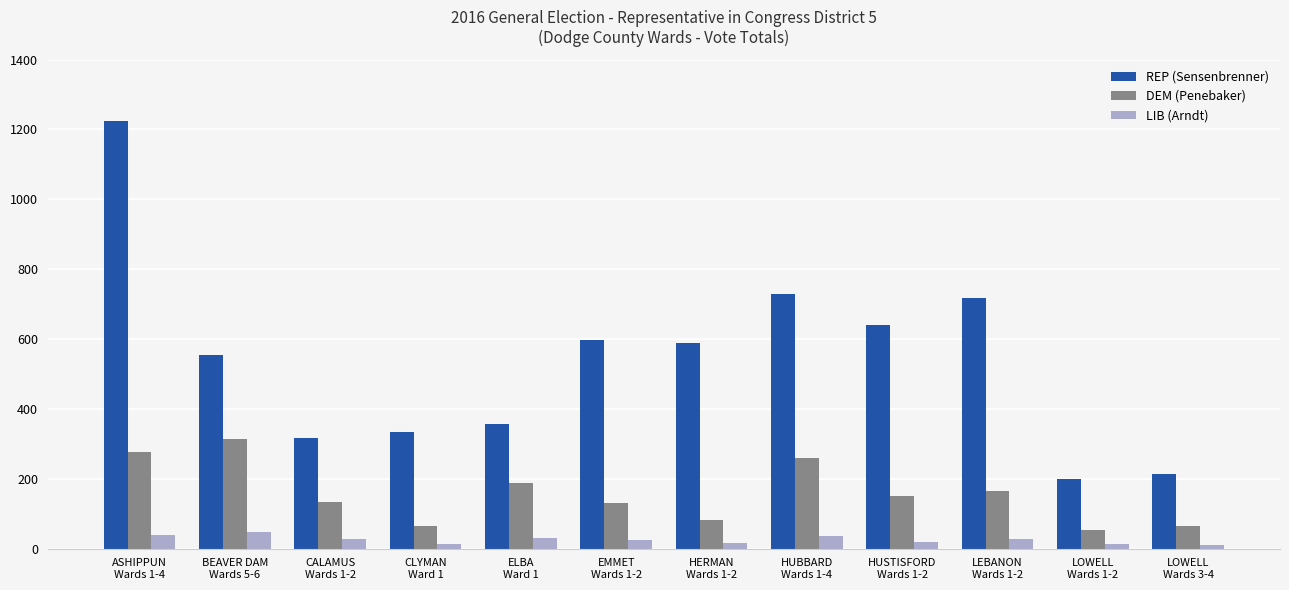

What is the difference between the LIB (Arndt) values at ASHIPPUN
Wards 1-4 and ELBA
Ward 1?

9